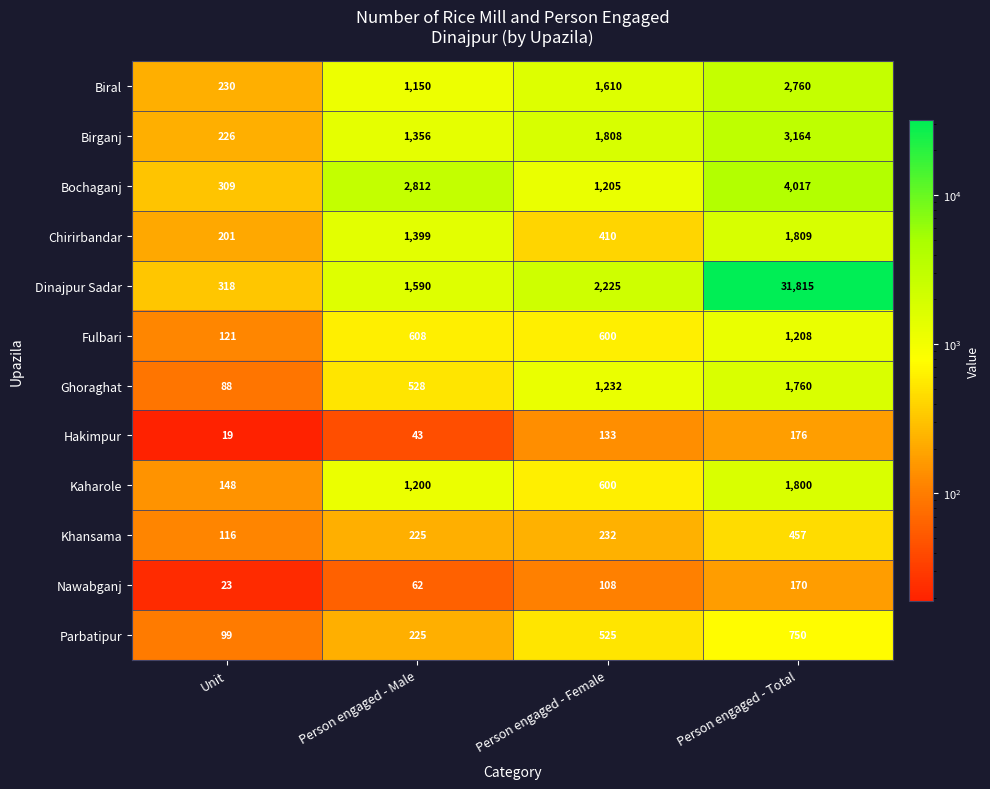

What is the difference between the highest and lowest values at Unit?

299